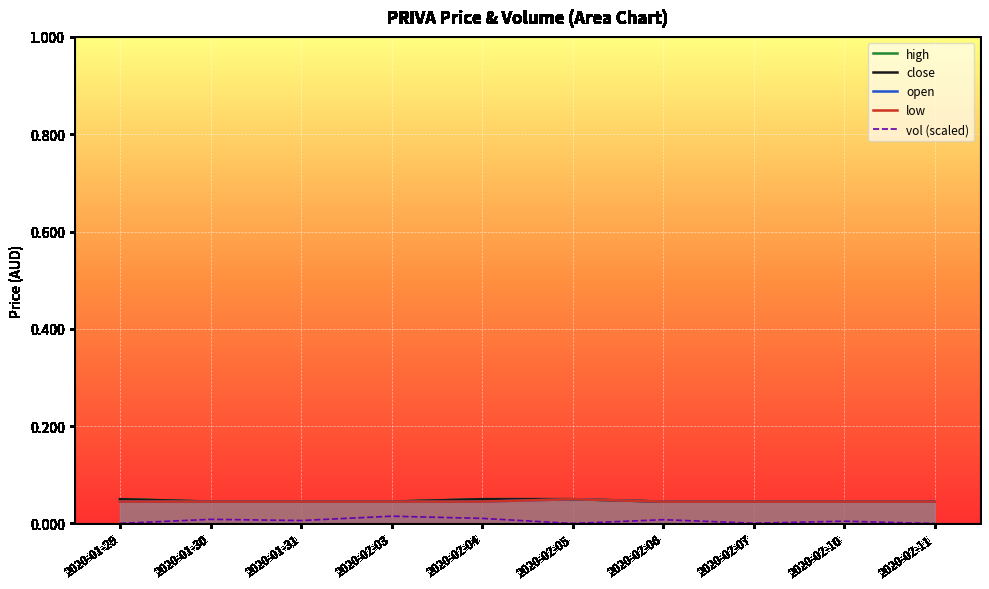

What is the sum of the high values at 2020-02-07 and 2020-01-30?

0.1